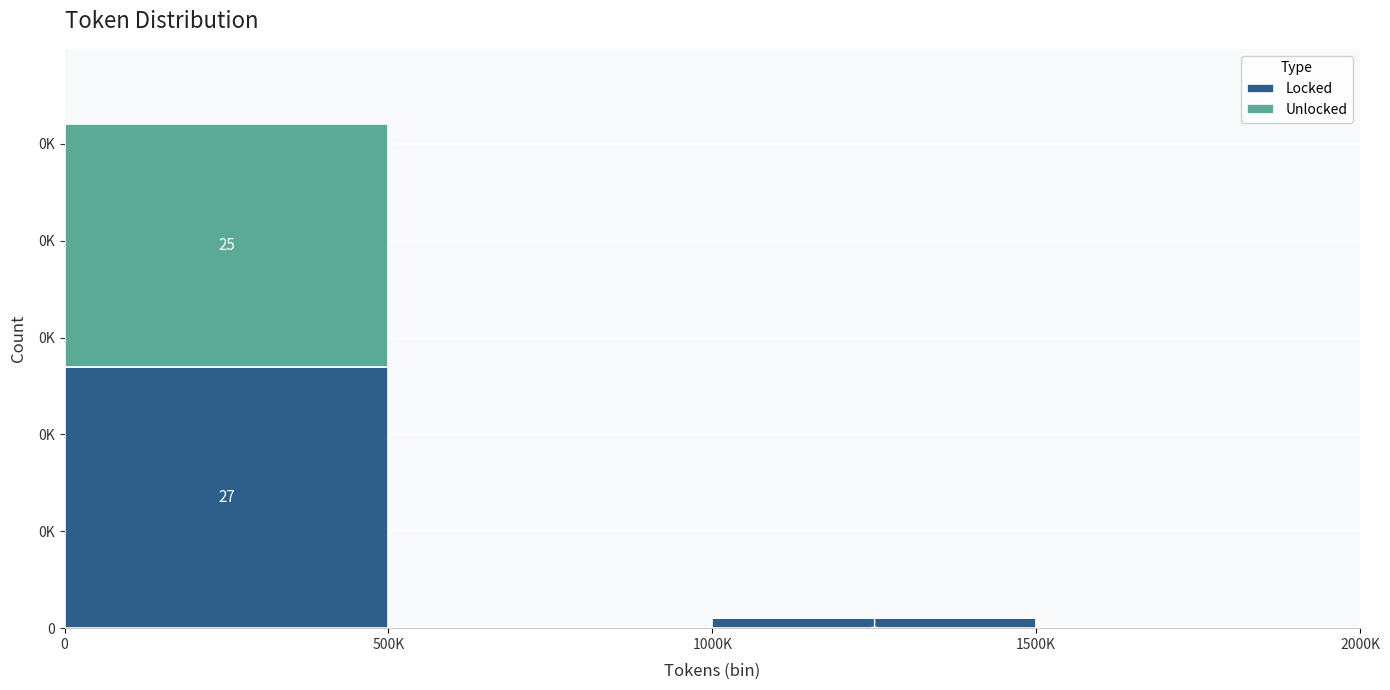

What are all the series names shown in the legend?

Locked, Unlocked